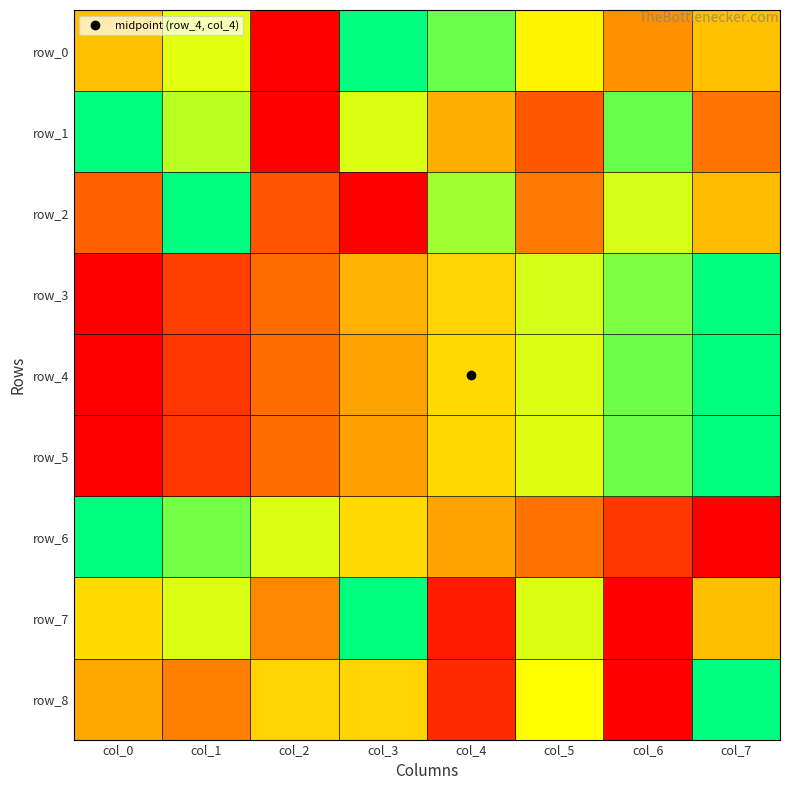

What is the total value across all series at col_1?

4.8